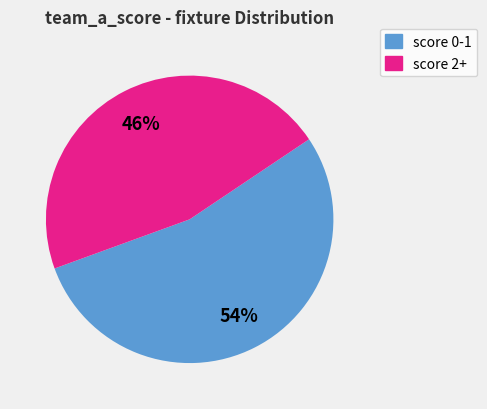

To the nearest percent, what is the average slice percentage?

50%